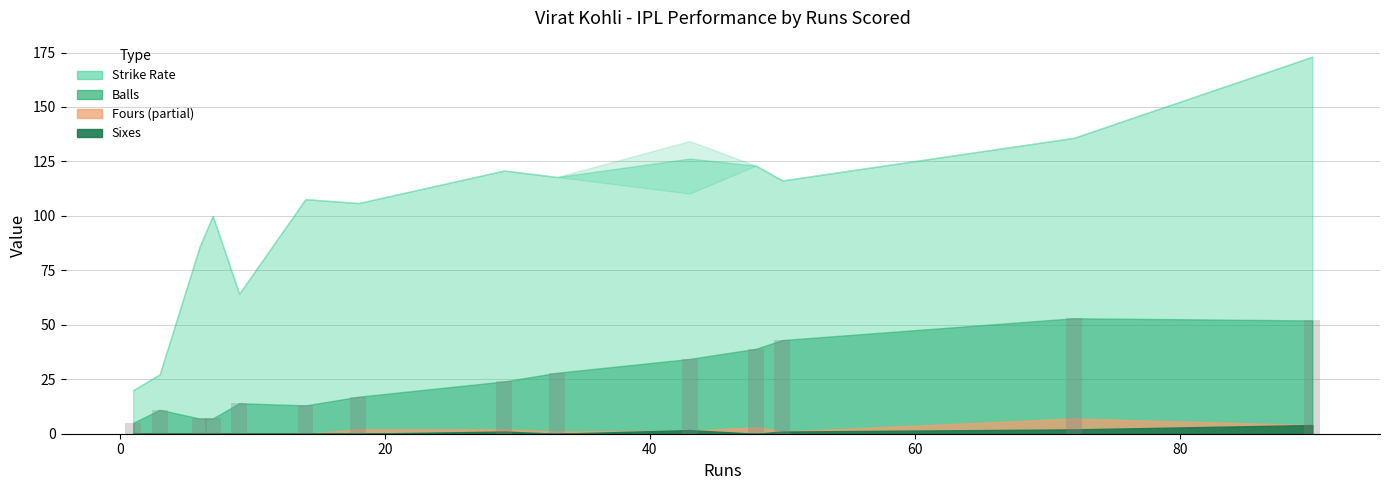

What is the smallest value displayed?

5.0